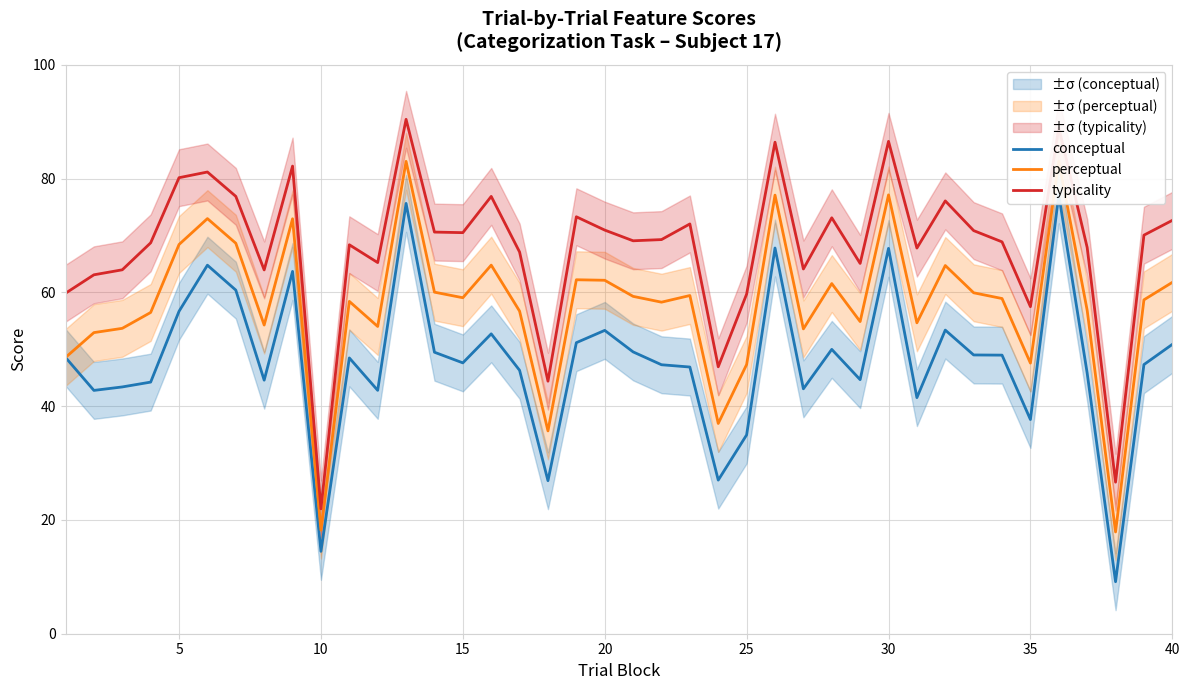

At which label does typicality reach its minimum?

10